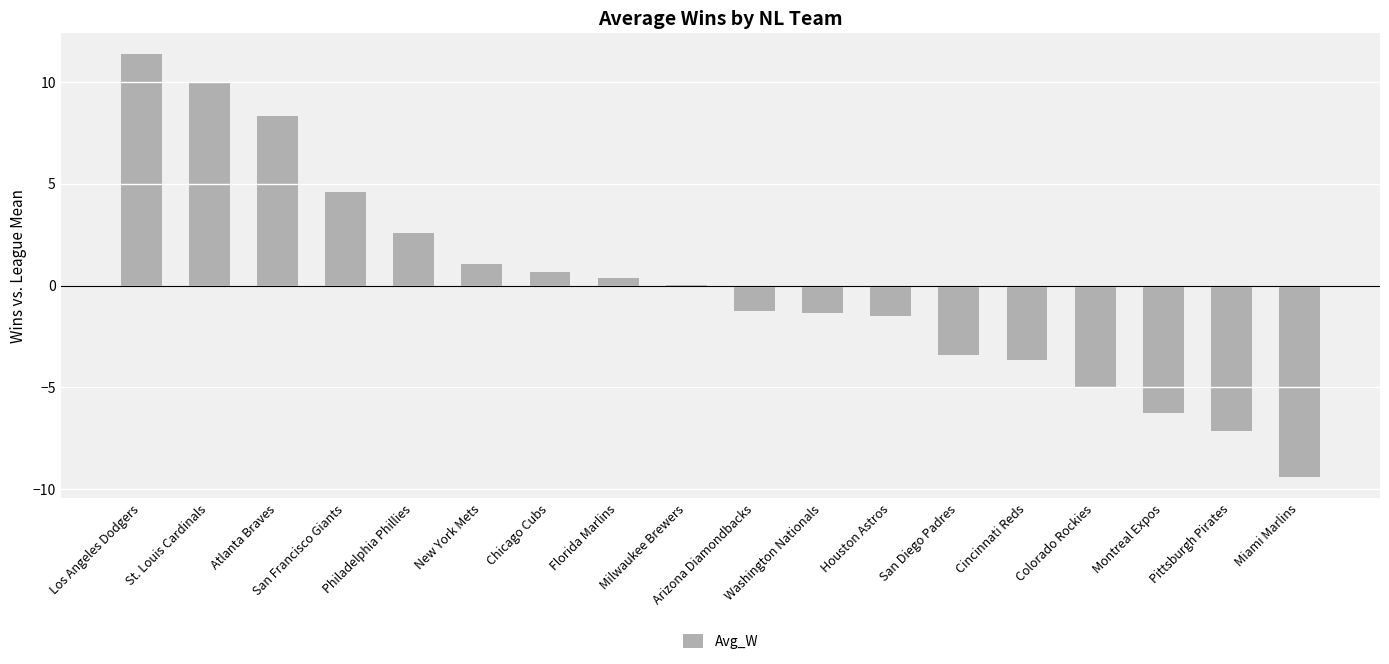

What is the approximate value at Arizona Diamondbacks?

-1.3